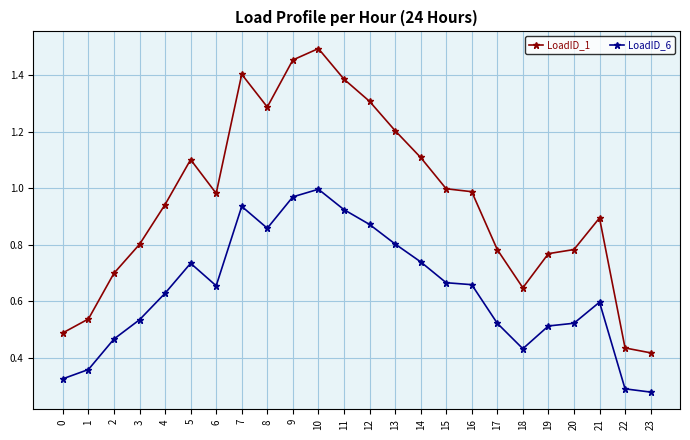

True or false: LoadID_1 and LoadID_6 cross at least once.

False